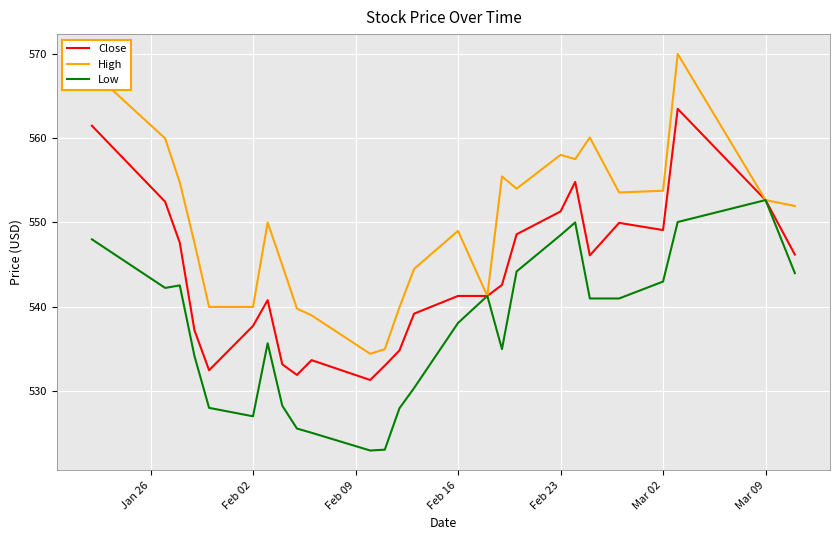

What is the difference between the maximum and minimum values in the Close series?

32.1